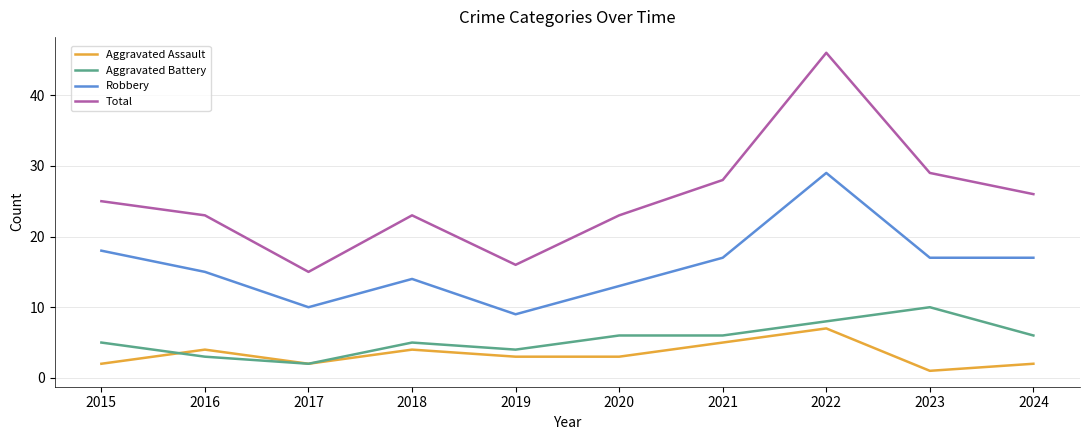

True or false: Aggravated Battery has a value of 4 at 2019.

True